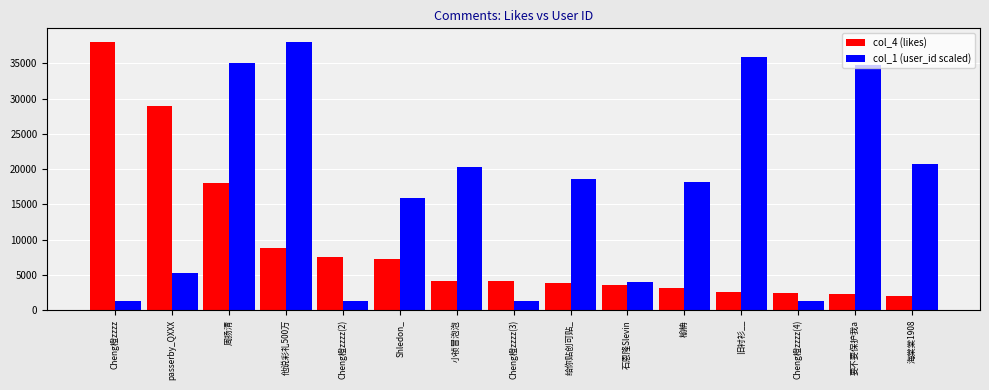

What is the total value across all series at 海棠棠1908?

22825.7